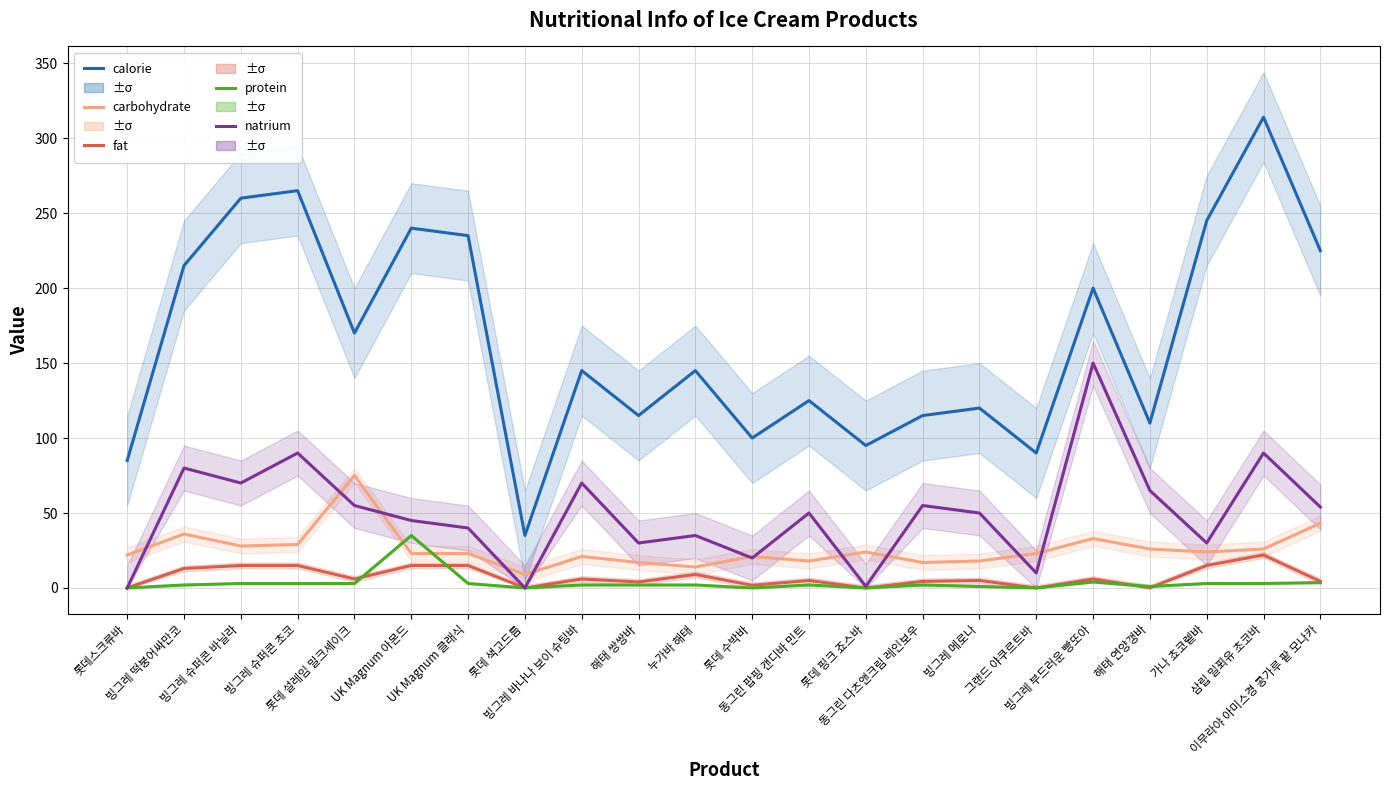

What is the difference between the fat values at 빙그레 슈퍼콘 초코 and 롯데 설레임 밀크셰이크?

9.0